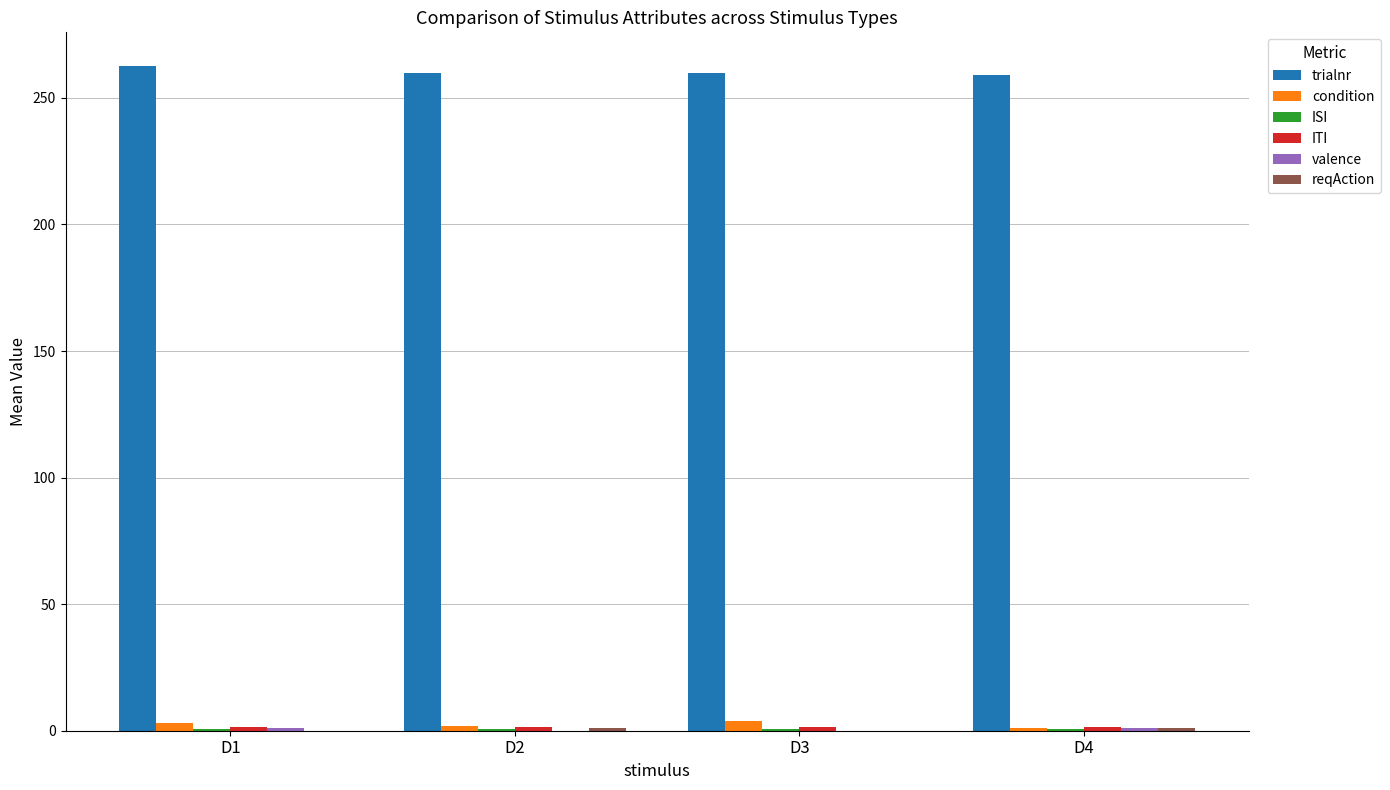

Which label corresponds to the largest value in the chart?

D1